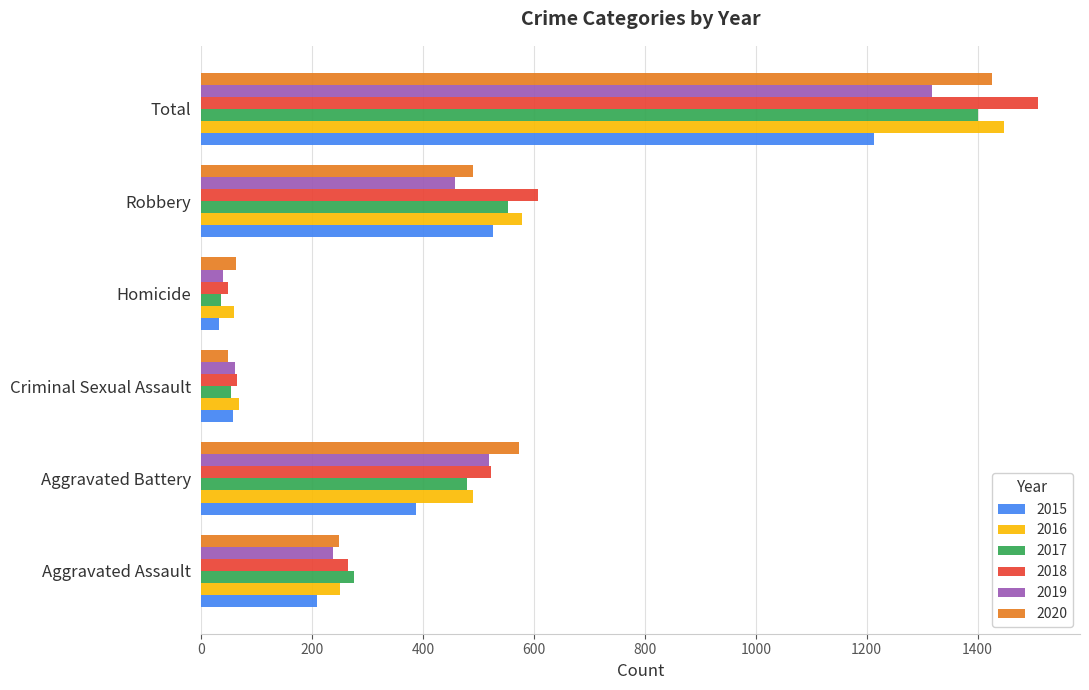

Which series has the largest range (max minus min)?

2018